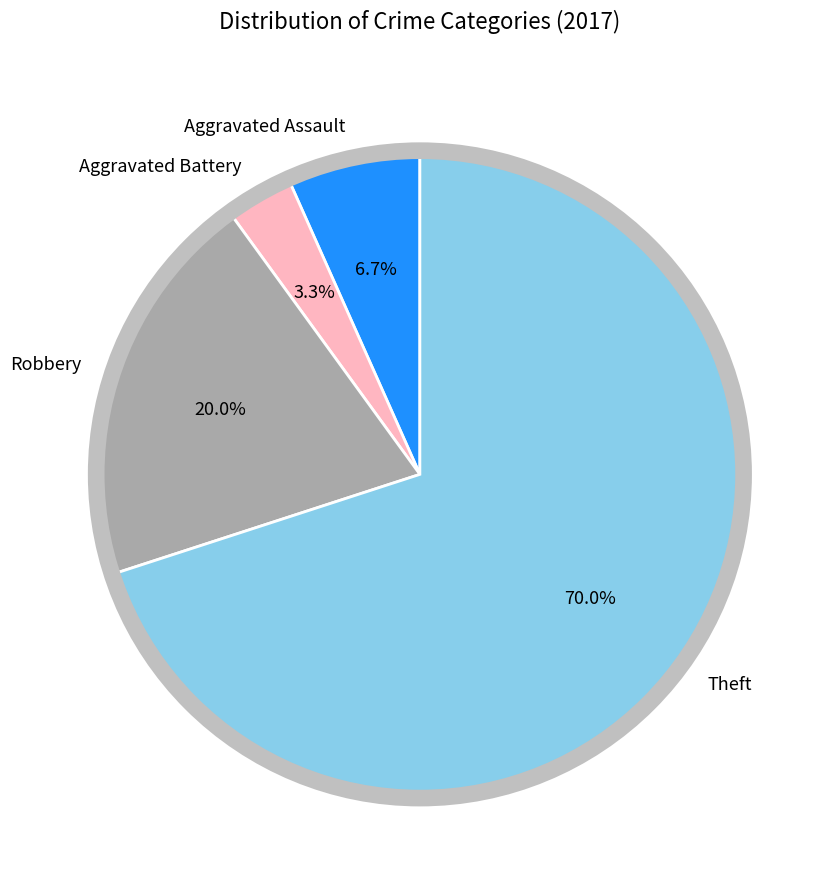

Count the number of slices in the pie.

4